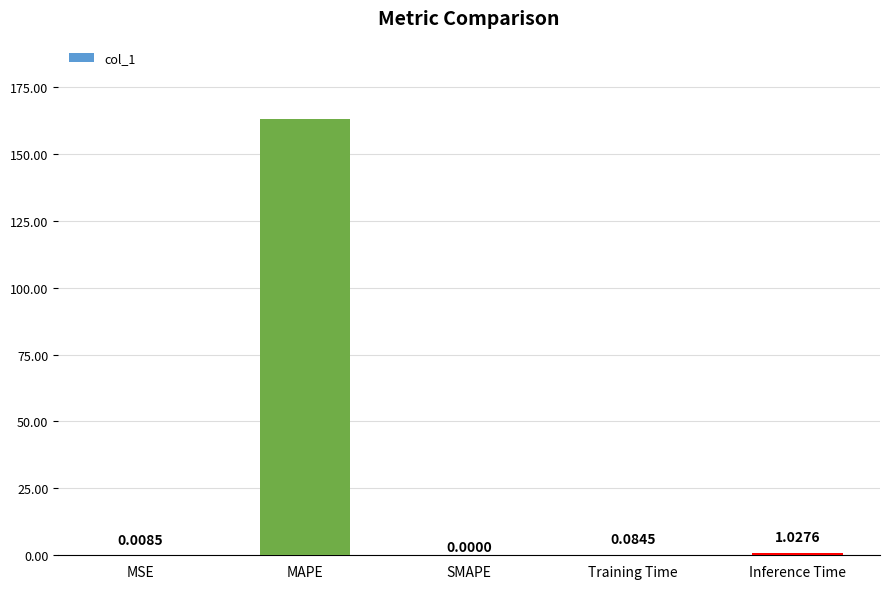

What is the change in value from MSE to Inference Time?

+1.0